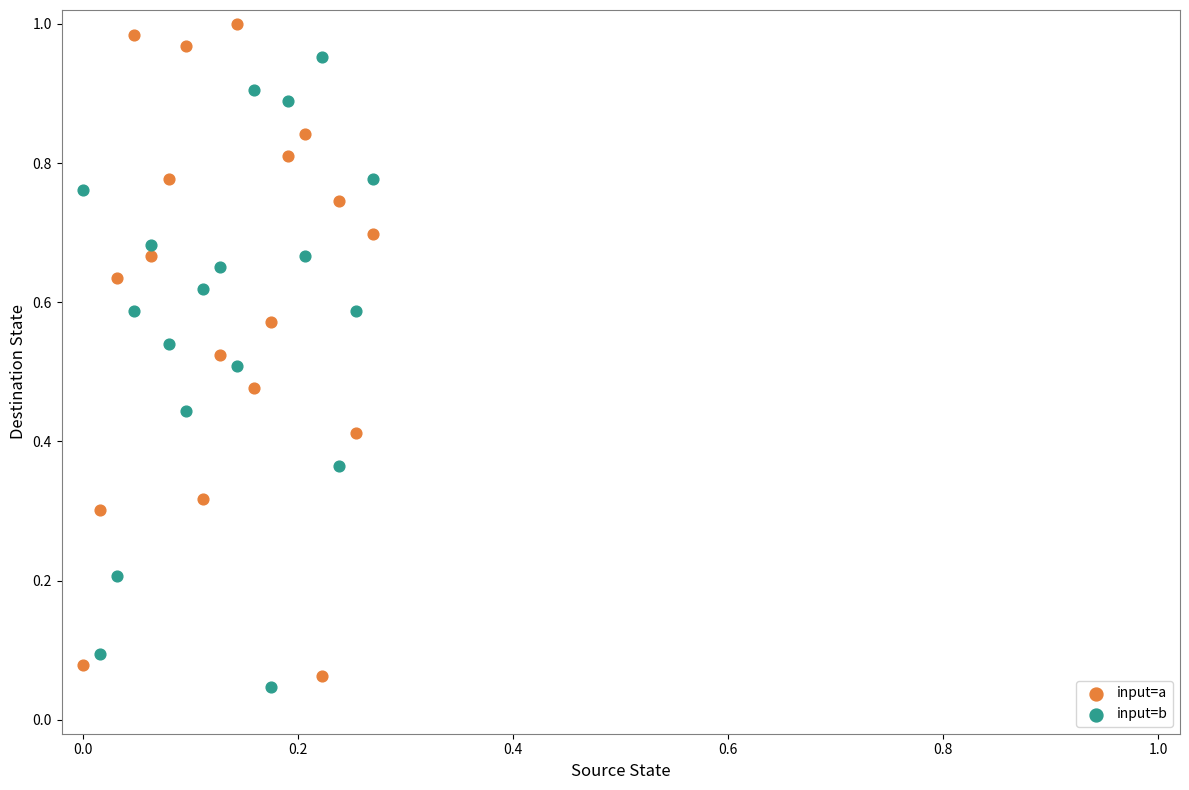

Which series has the widest spread of Y values?

input=a